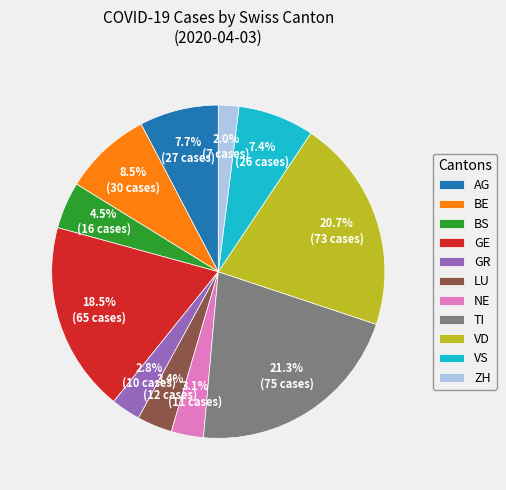

What is the total percentage of BE and VS?

15.9%